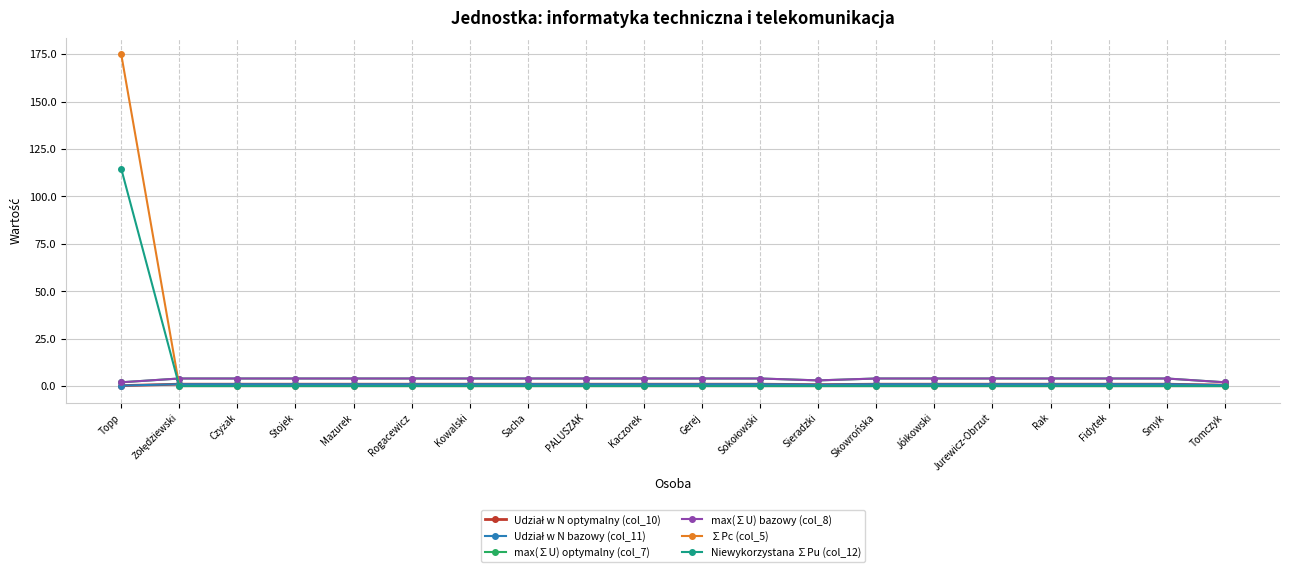

True or false: Udział w N bazowy (col_11) and max(∑U) bazowy (col_8) cross at least once.

False